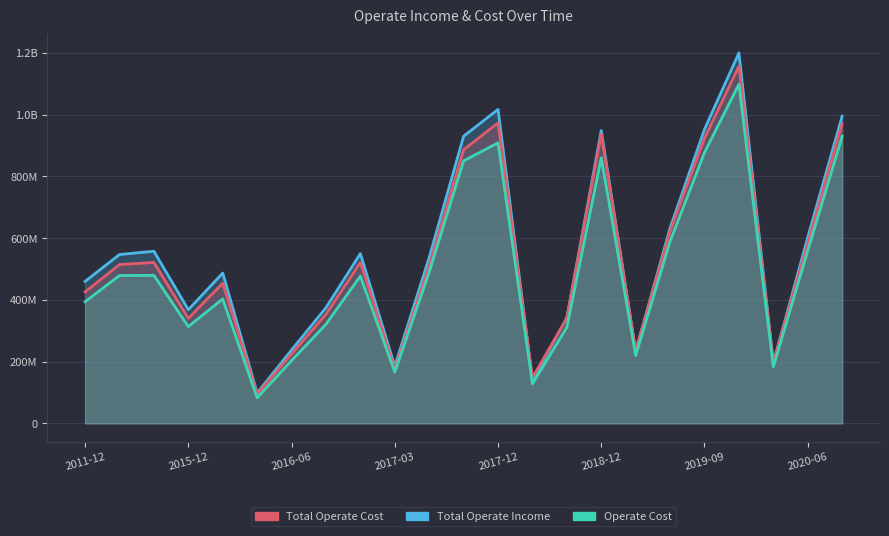

True or false: Operate Cost has more than 1 points higher than both neighbors.

True